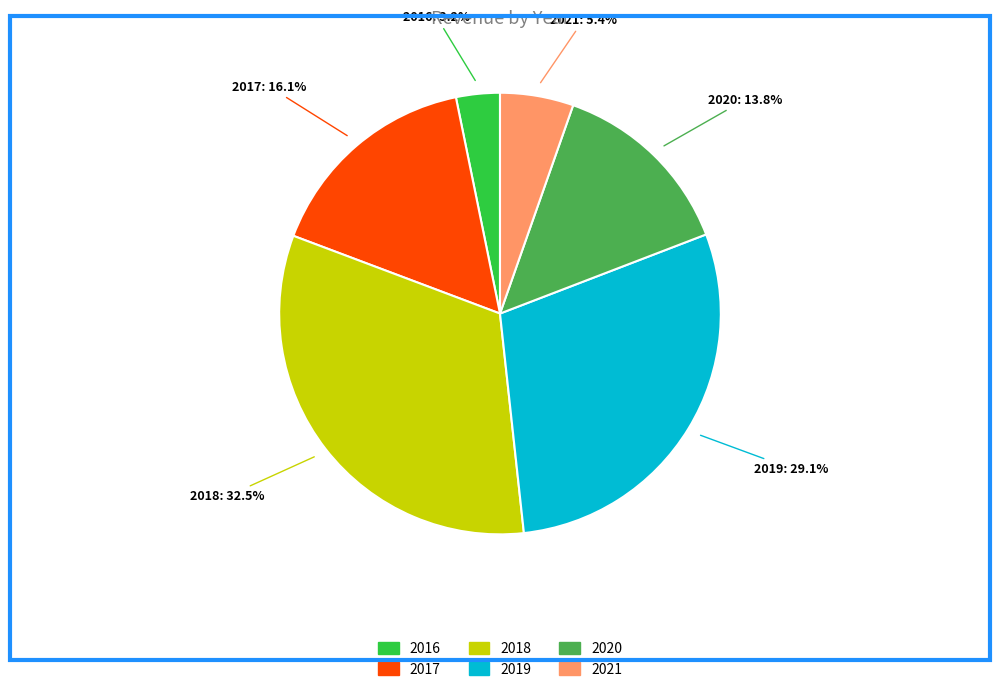

What is the largest slice in the pie chart?

2018